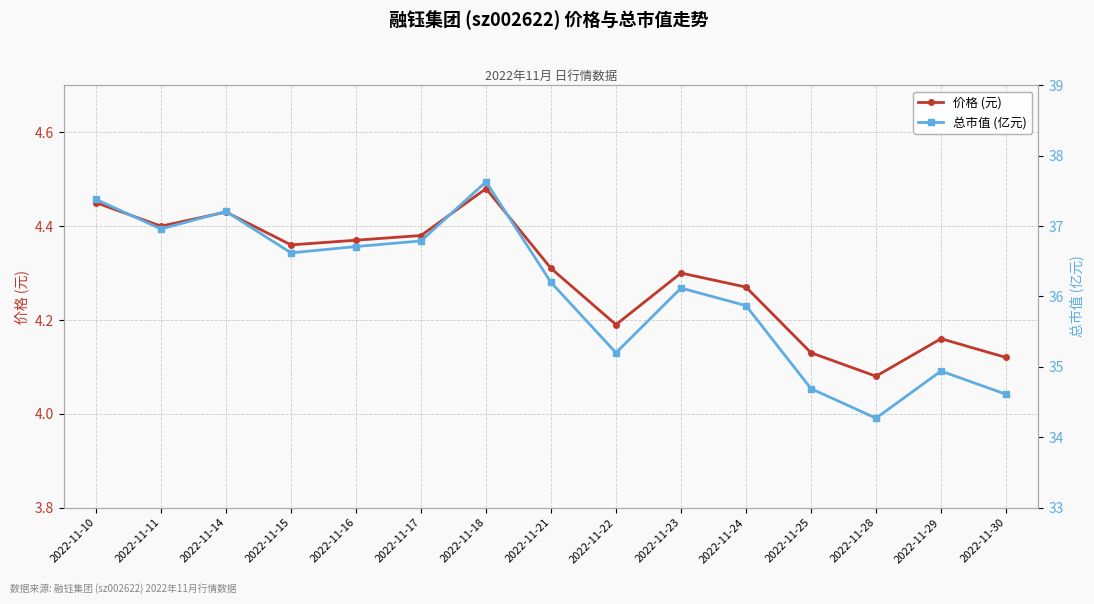

Reading right to left, transcribe all the data shown in this chart.

价格 (元): 4.1	4.2	4.1	4.1	4.3	4.3	4.2	4.3	4.5	4.4	4.4	4.4	4.4	4.4	4.5
总市值 (亿元): 34.6	34.9	34.3	34.7	35.9	36.1	35.2	36.2	37.6	36.8	36.7	36.6	37.2	37.0	37.4